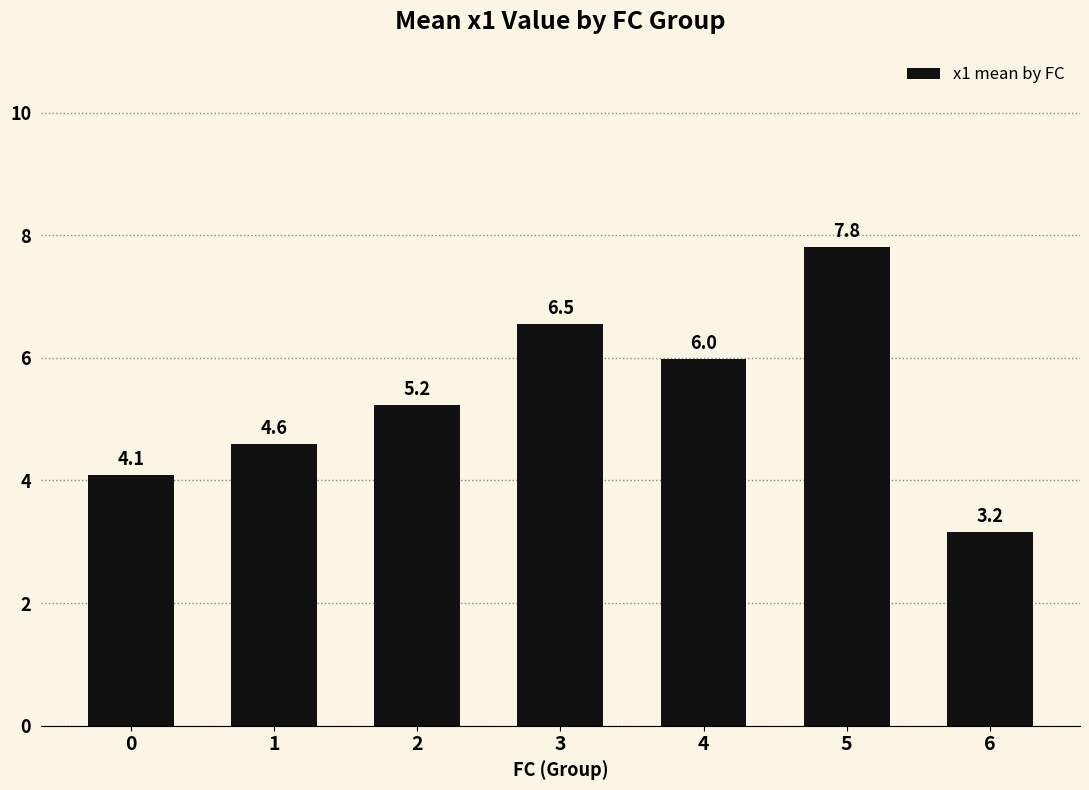

Rank the categories by value from highest to lowest.

5, 3, 4, 2, 1, 0, 6